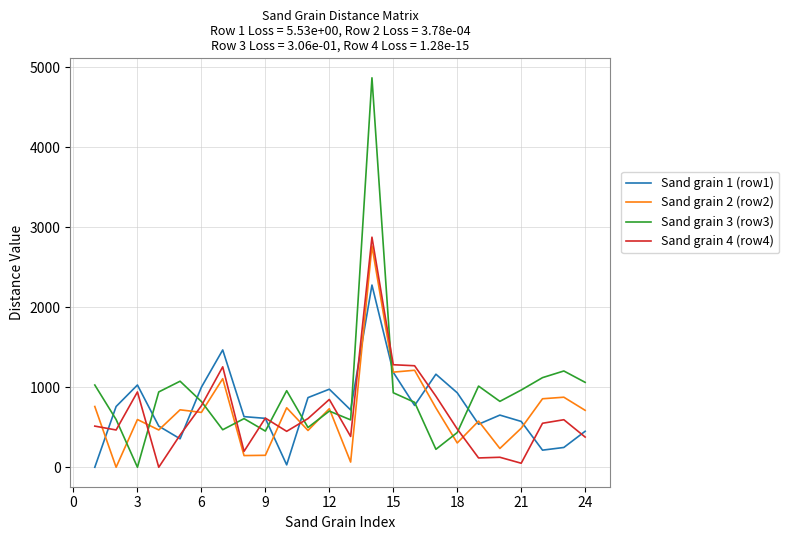

Which series has the largest range (max minus min)?

Sand grain 3 (row3)